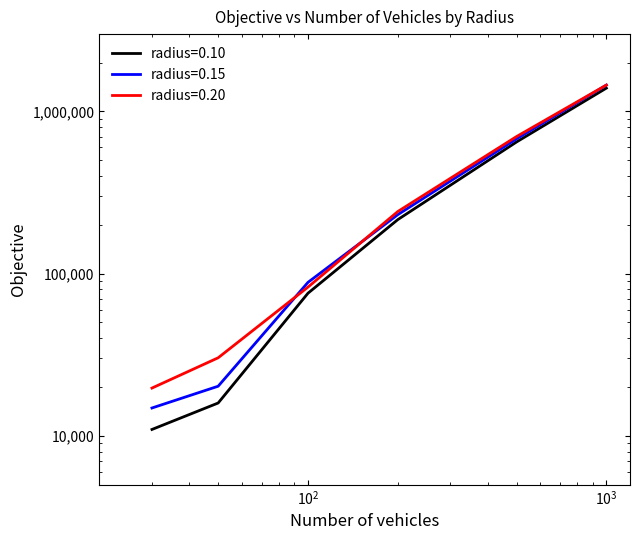

True or false: radius=0.10 has more than 2 interior local peaks.

False